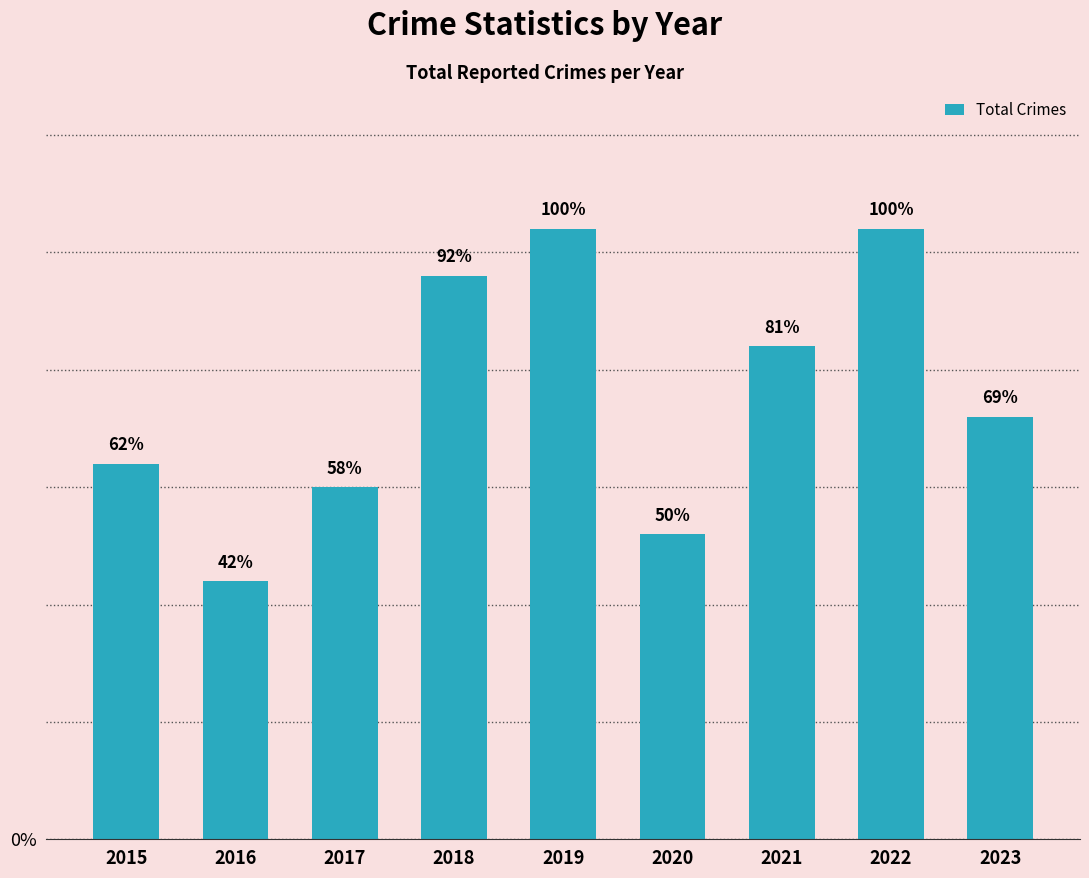

What is the ratio of the value at 2016 to the value at 2017?

0.7